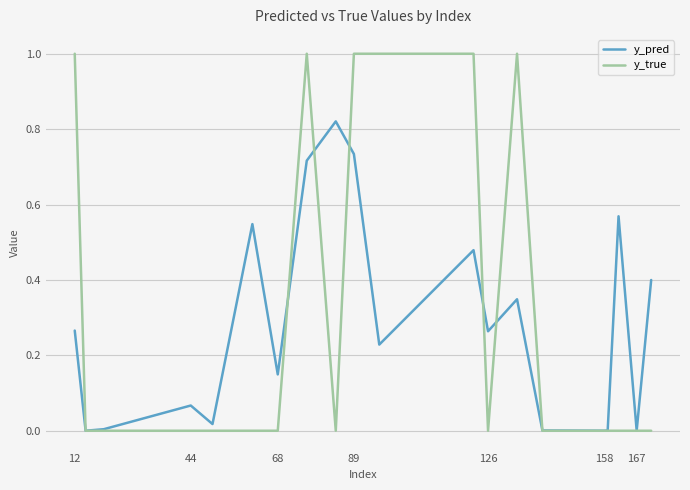

Which series has the largest range (max minus min)?

y_true